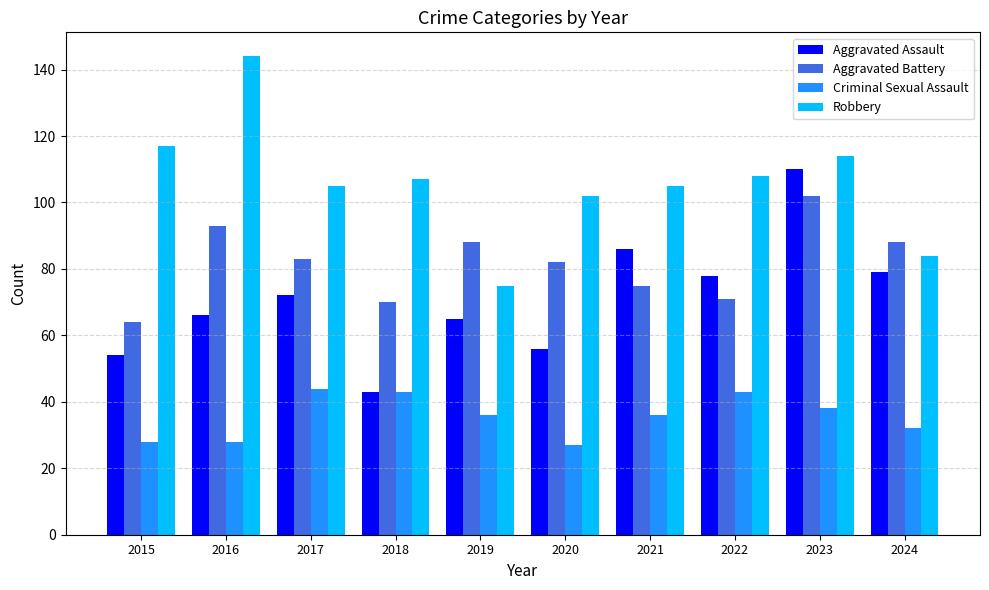

At 2015, list the series in order from largest to smallest.

Robbery, Aggravated Battery, Aggravated Assault, Criminal Sexual Assault